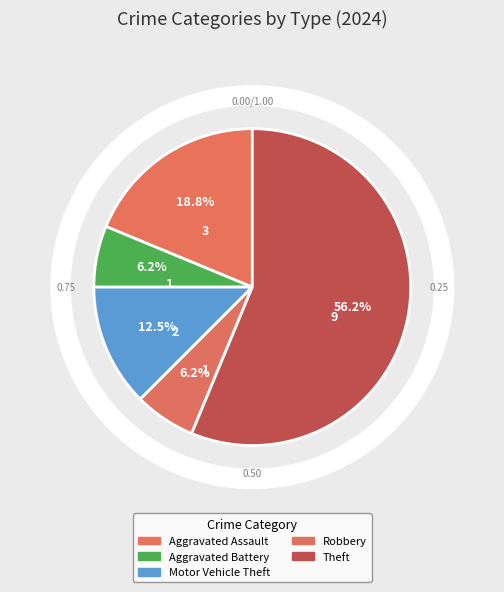

Is there a majority slice in this chart?

Yes